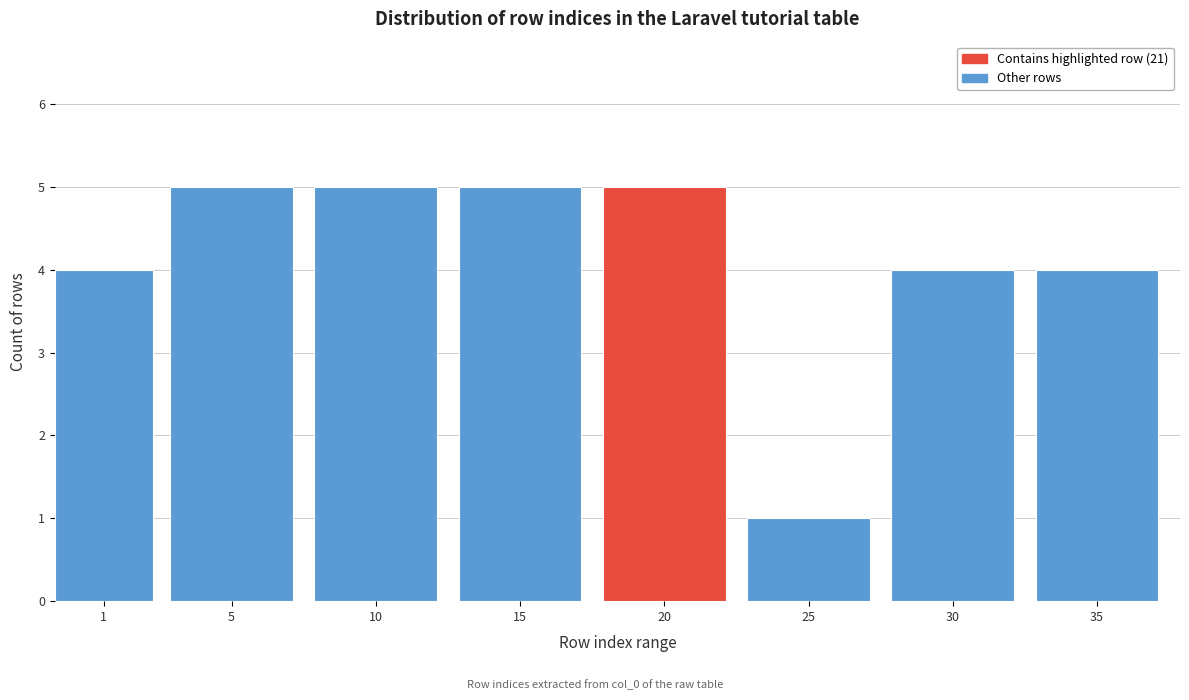

Reading left to right, what are all the values shown in this chart?

4	5	5	5	5	1	4	4